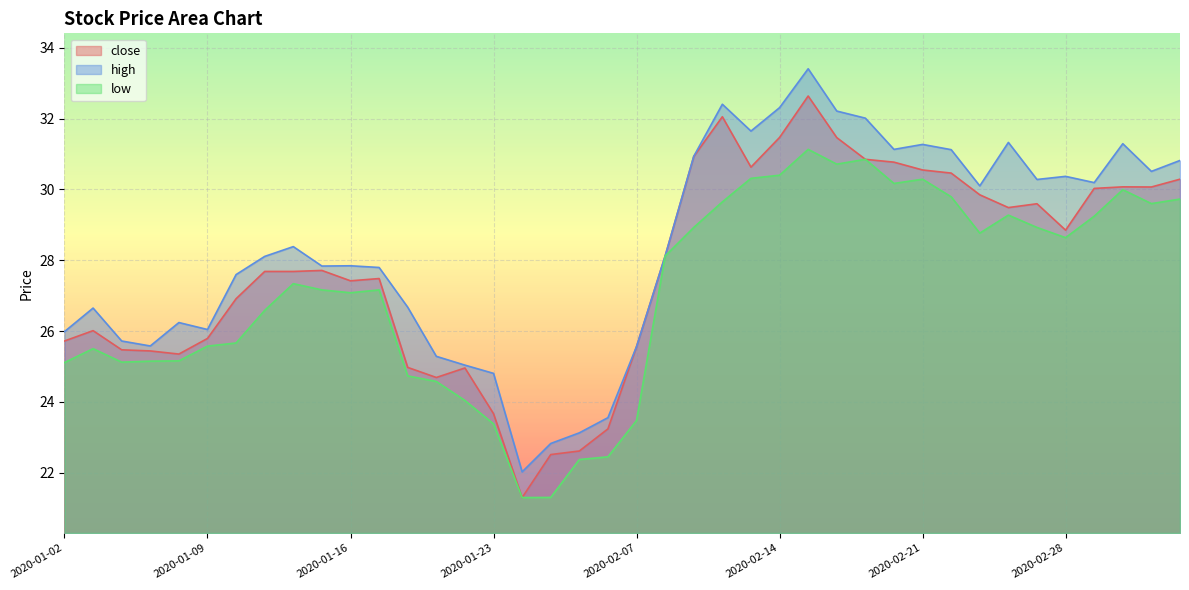

What is the label of the 40th point from the right?

2020-01-02